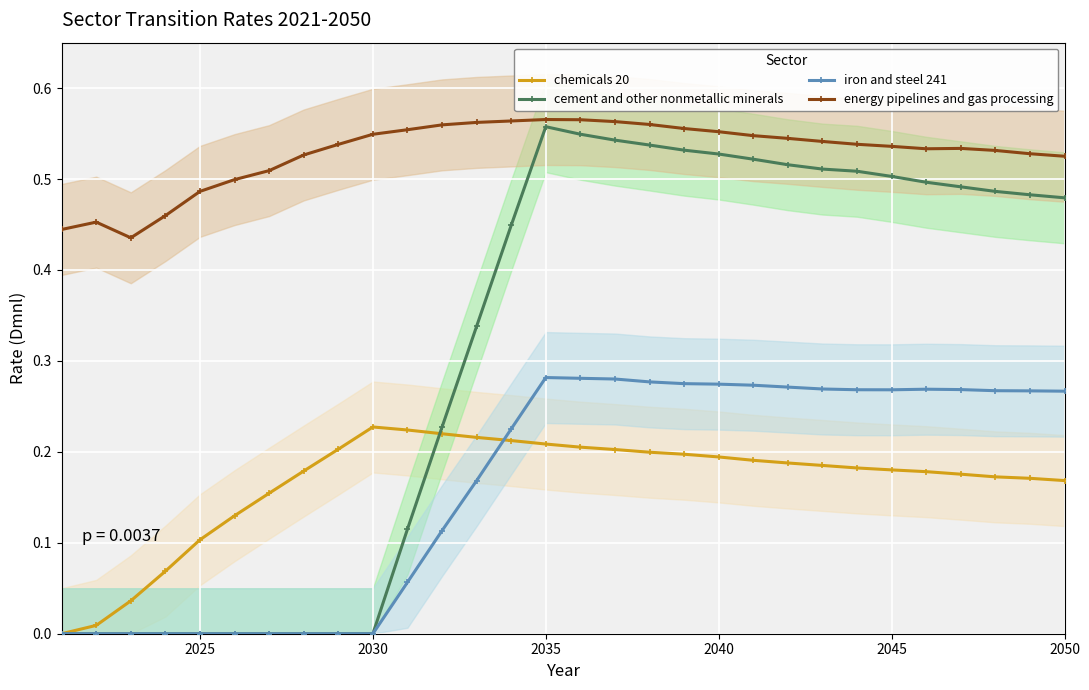

True or false: energy pipelines and gas processing and iron and steel 241 cross at least once.

False